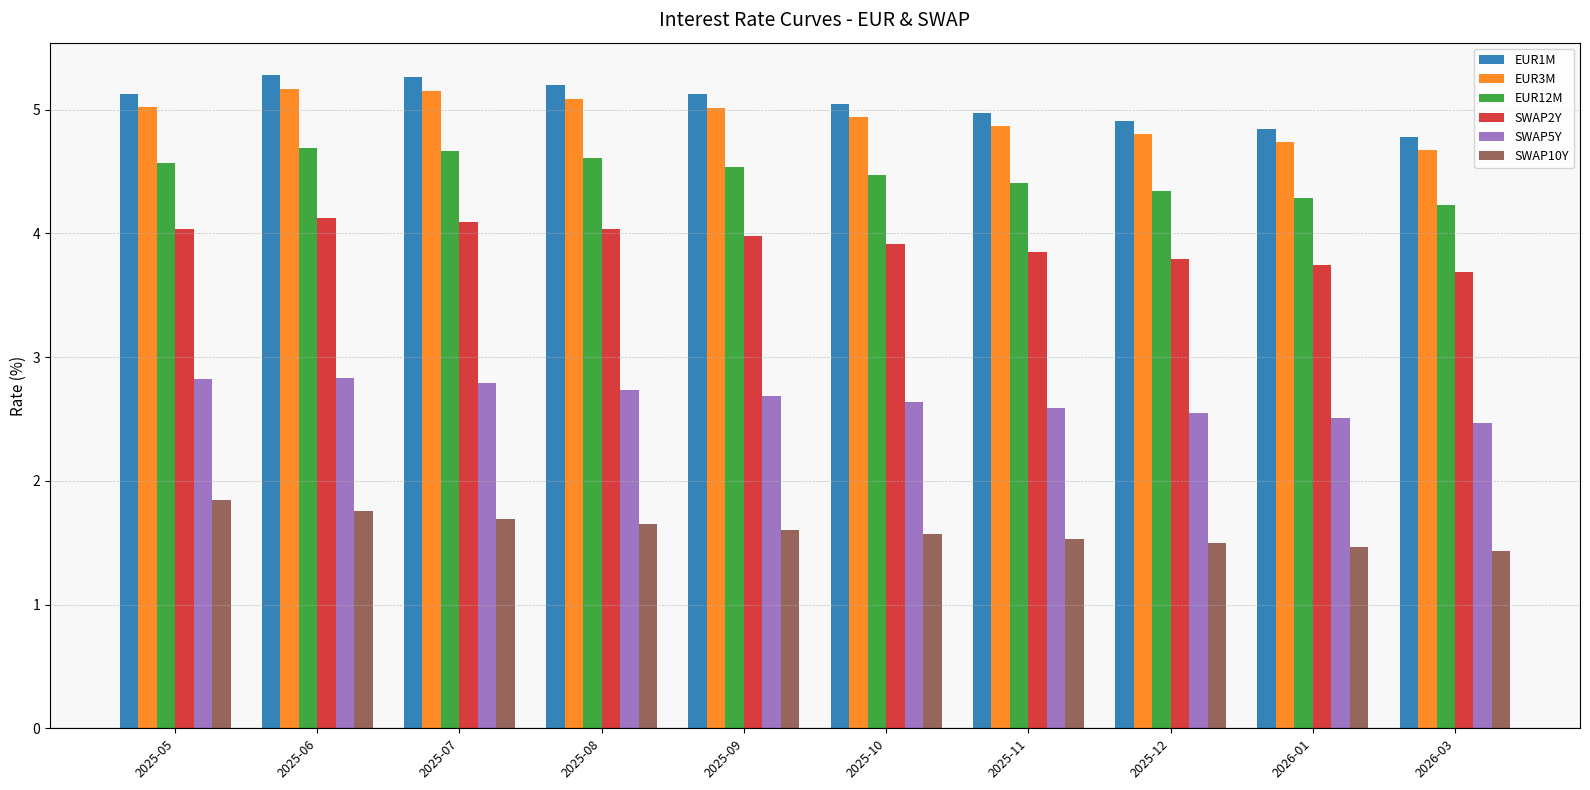

What is the highest value of the SWAP2Y series?

4.1